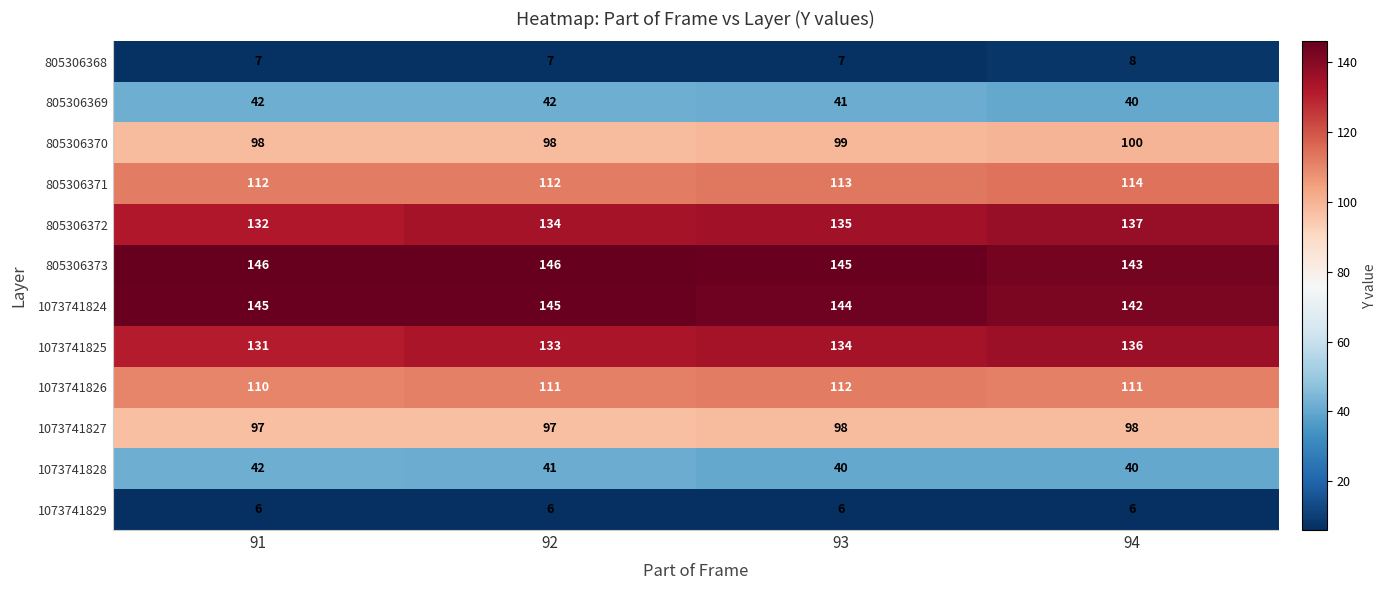

Count the number of categories in the chart.

4